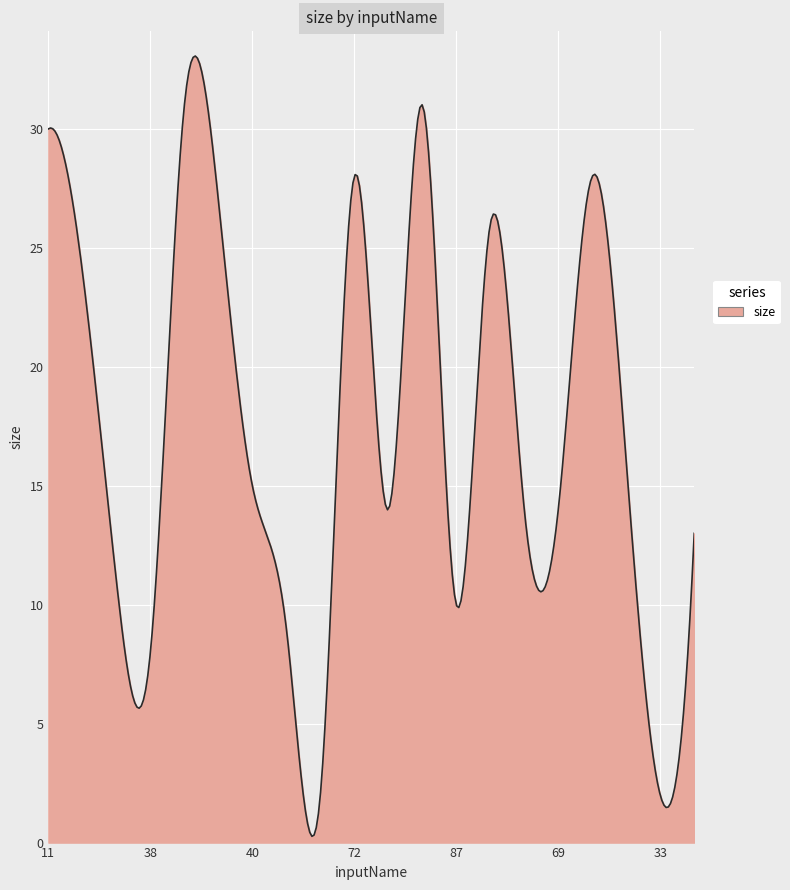

What is the difference between the maximum and minimum values?

32.8